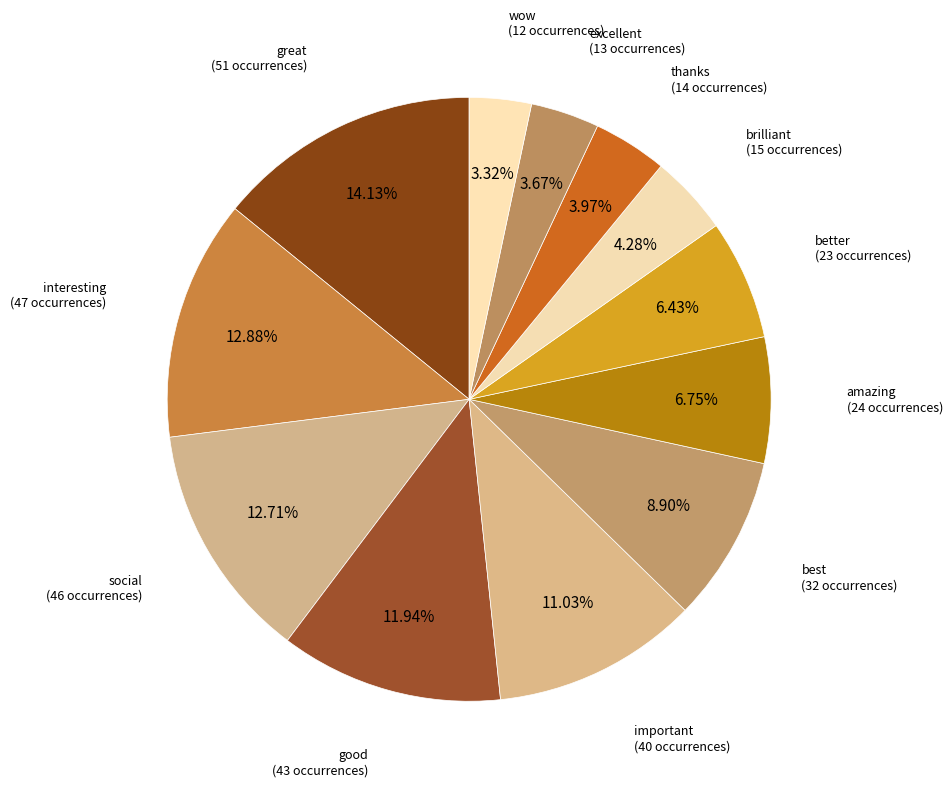

To the nearest percent, what percentage of the pie is better?

6%